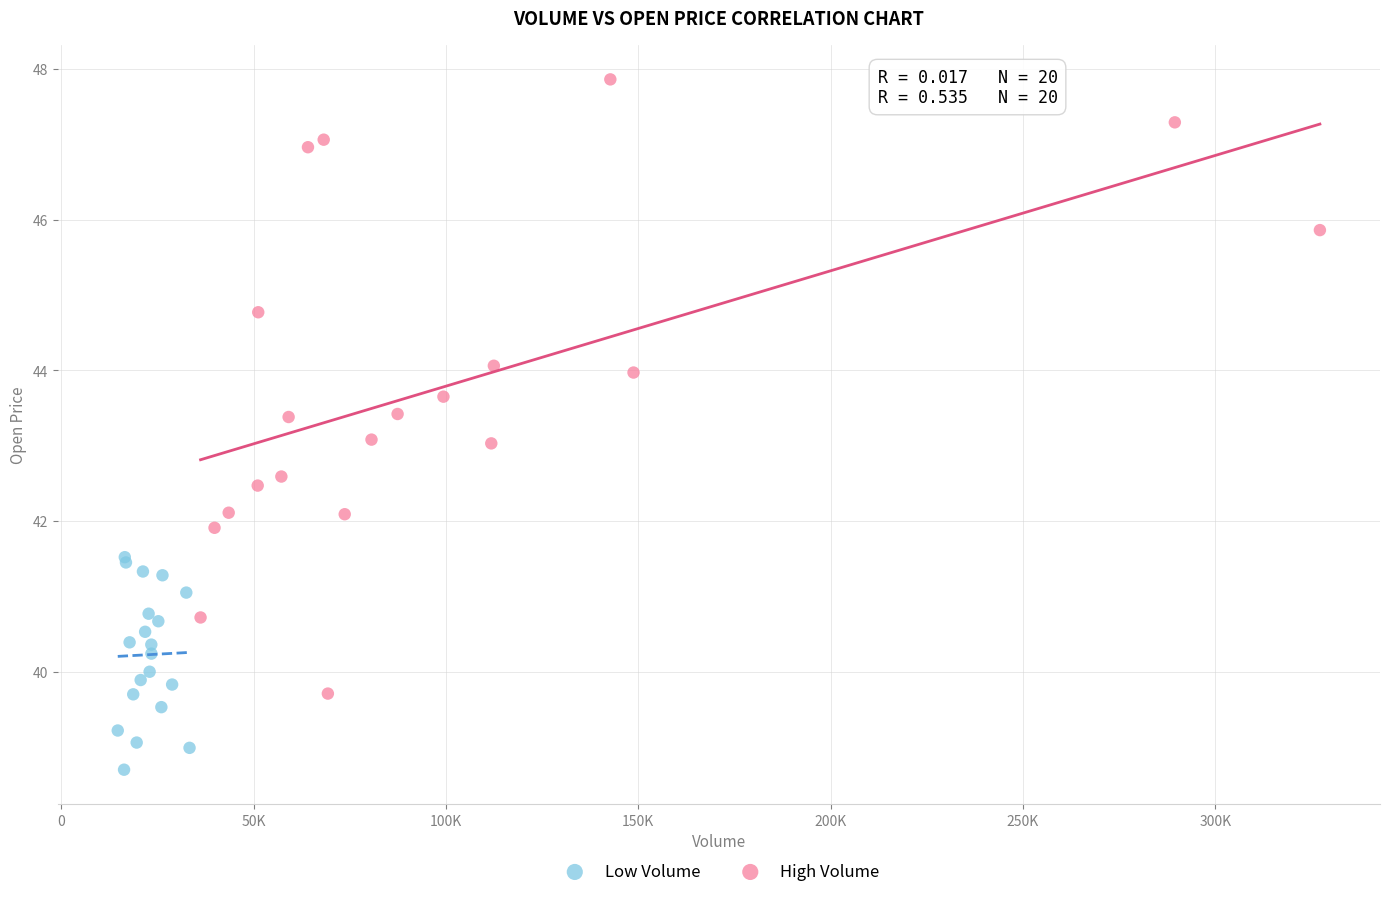

Which series reaches the maximum Y coordinate?

High Volume